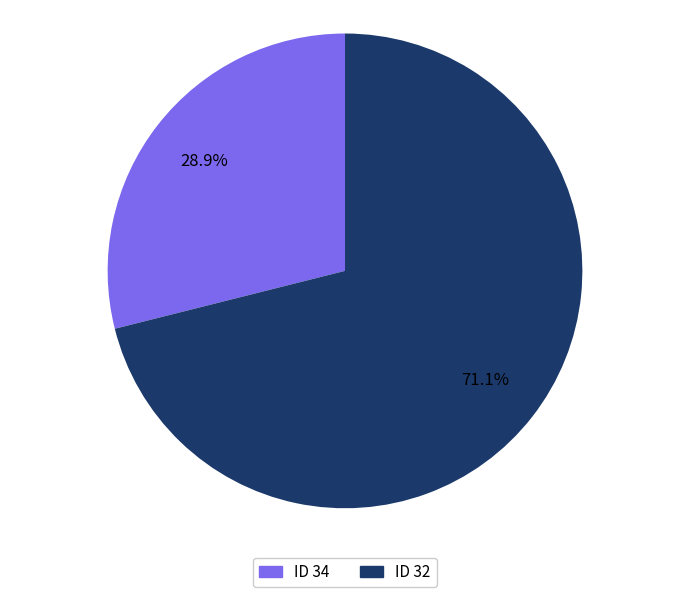

Which category has the biggest portion of the pie?

ID 32